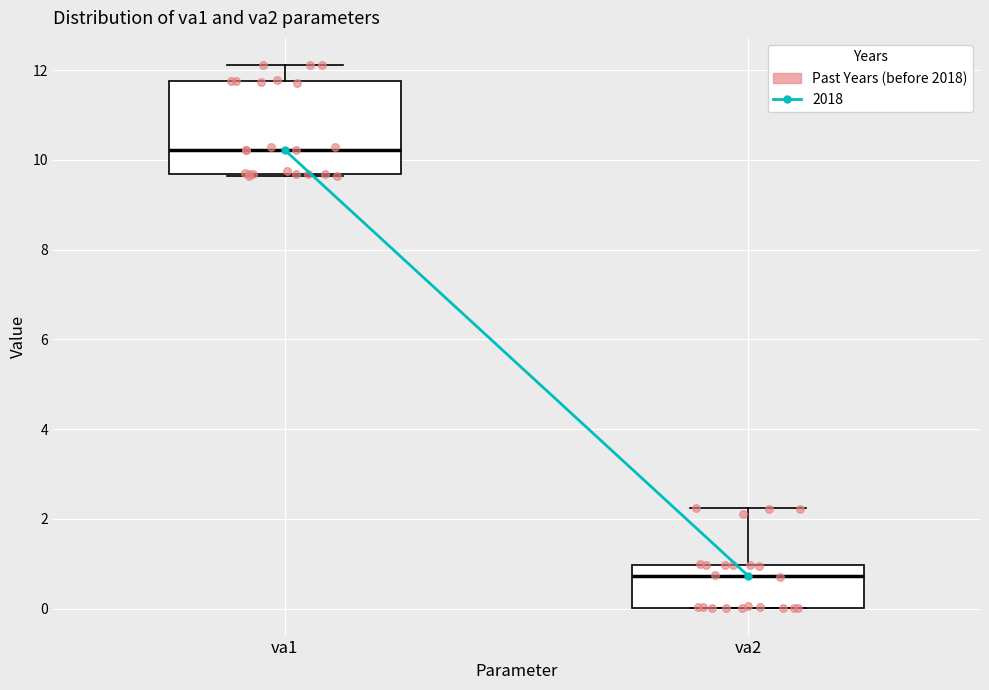

Reading left to right, read every box against the y-axis: the position of its median line, the range the box covers, and the ends of its whiskers. The values are not printed on the chart, so give them approximately, as read against the axis.

va1: median 10.2, box 9.6 to 11.8, whiskers 9.6 to 12.2
va2: median 0.8, box 0.0 to 1.0, whiskers 0.0 to 2.2